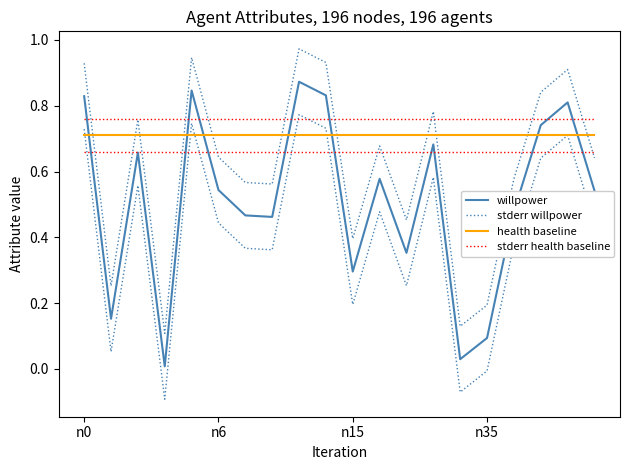

What is the value of the health baseline point at the 9th from the left?

0.7